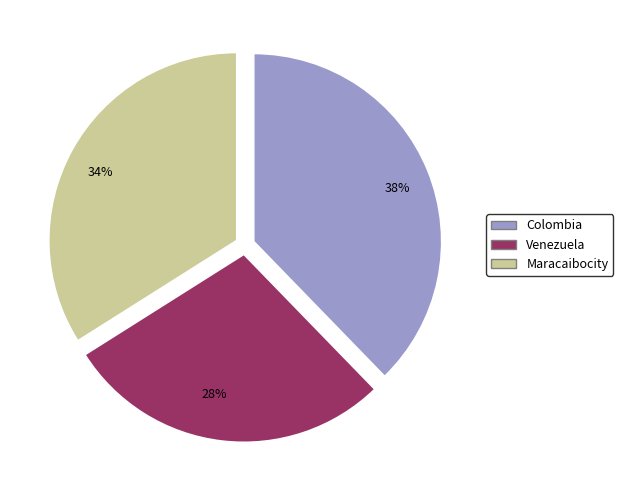

What is the total percentage of Colombia and Venezuela?

66.0%